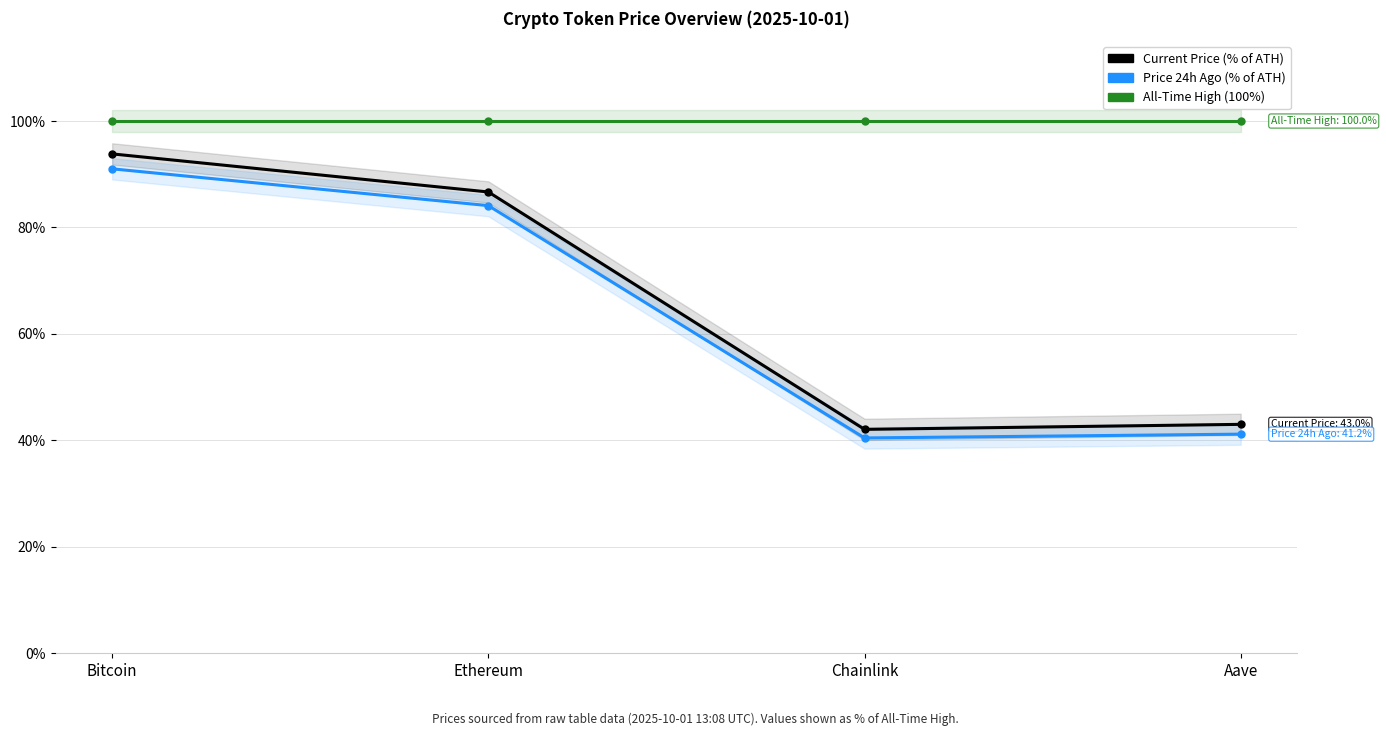

True or false: Current Price (% of ATH) and All-Time High (100%) intersect in this chart.

False